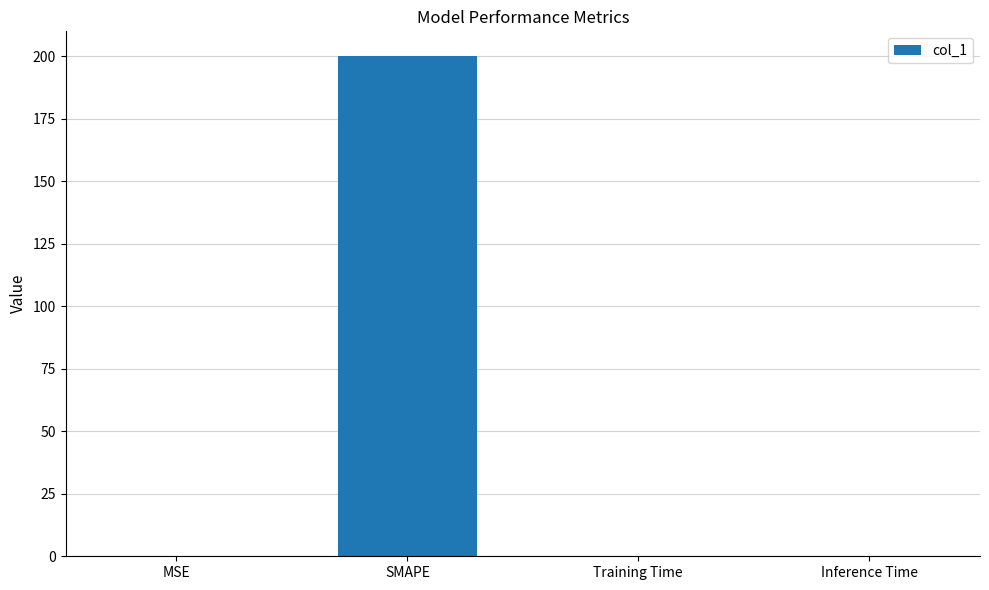

True or false: the data shows 326.0 at SMAPE.

False